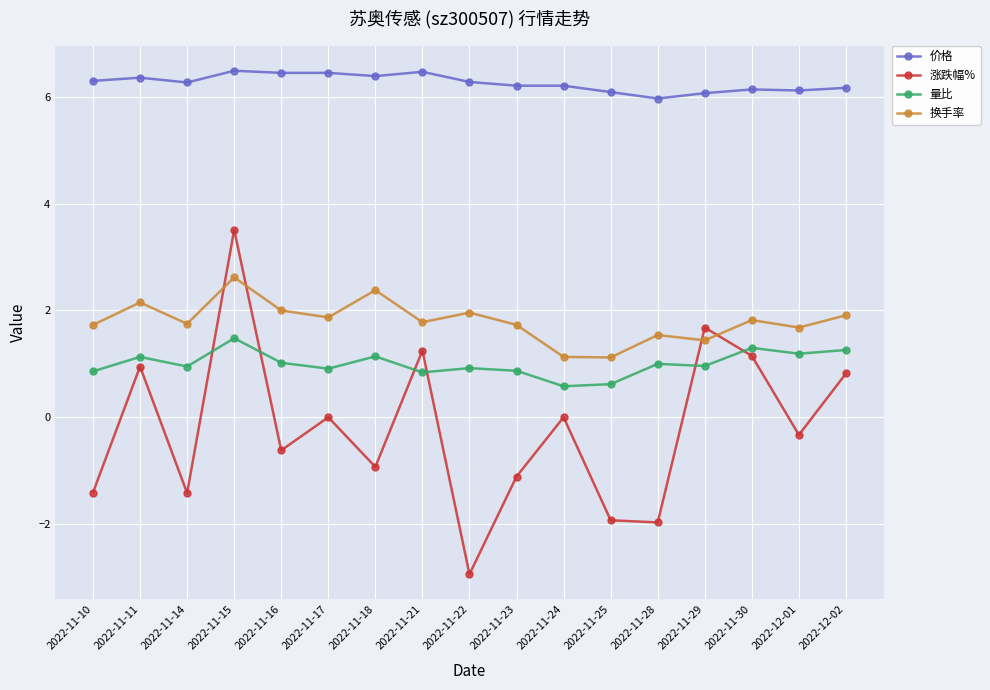

What is the difference between the 价格 values at 2022-11-17 and 2022-12-02?

0.3